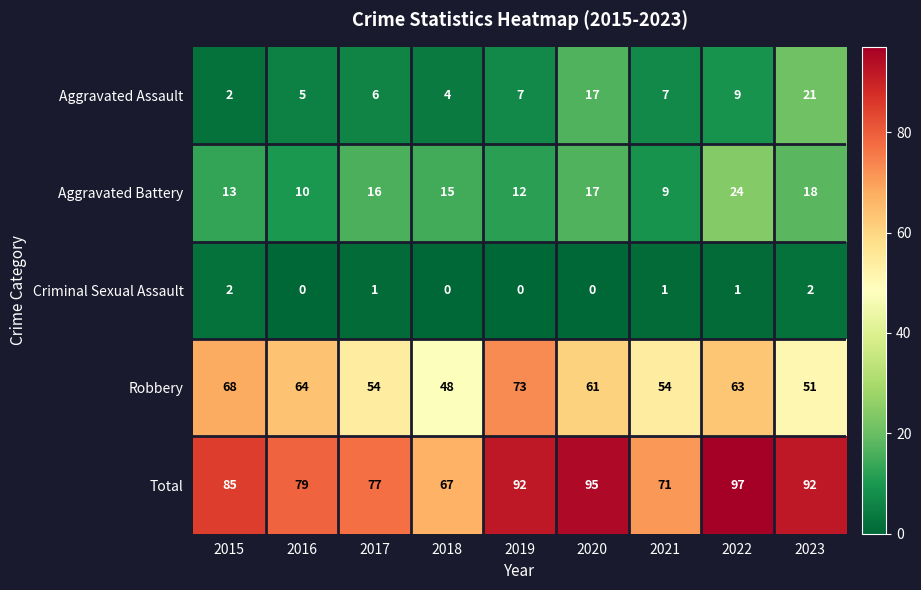

Rank the series by their maximum value, from lowest to highest.

Criminal Sexual Assault, Aggravated Assault, Aggravated Battery, Robbery, Total